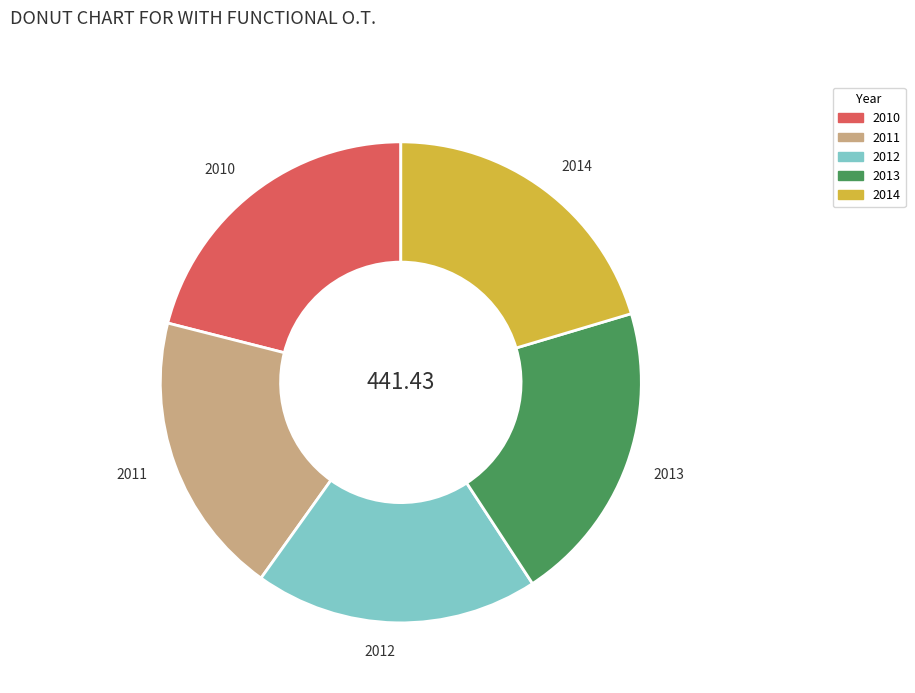

How many segments does this pie chart have?

5